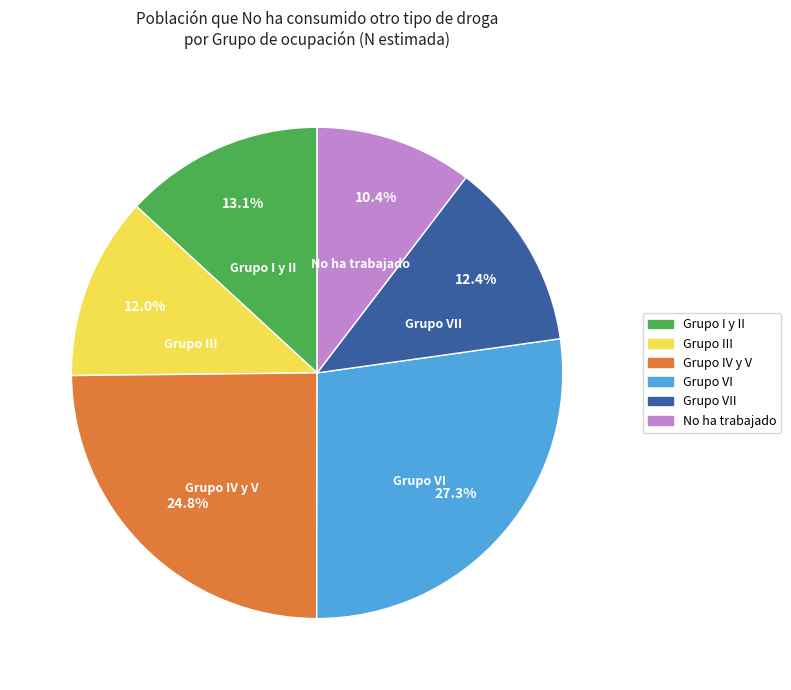

Does any single category account for the majority?

No